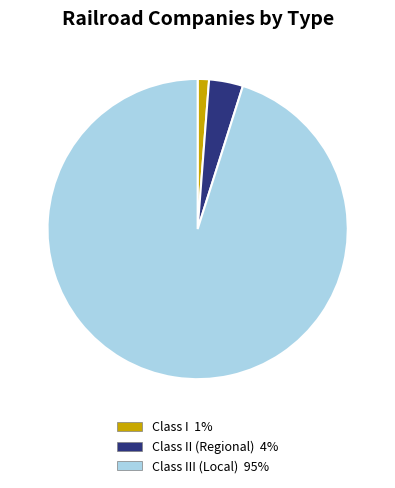

Is there any slice that represents more than half of the pie?

Yes